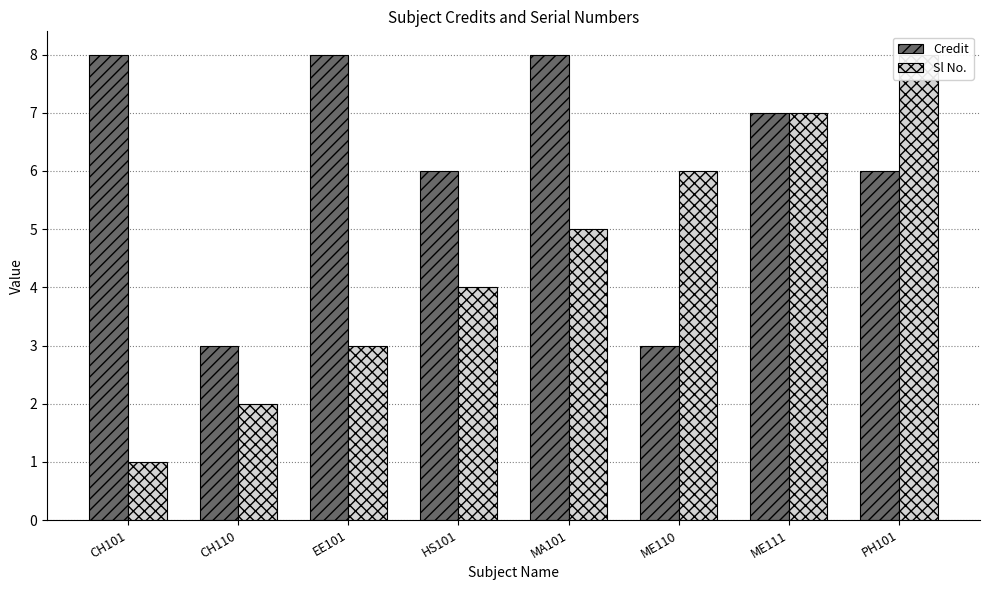

At which category does the chart reach its peak across all series?

CH101